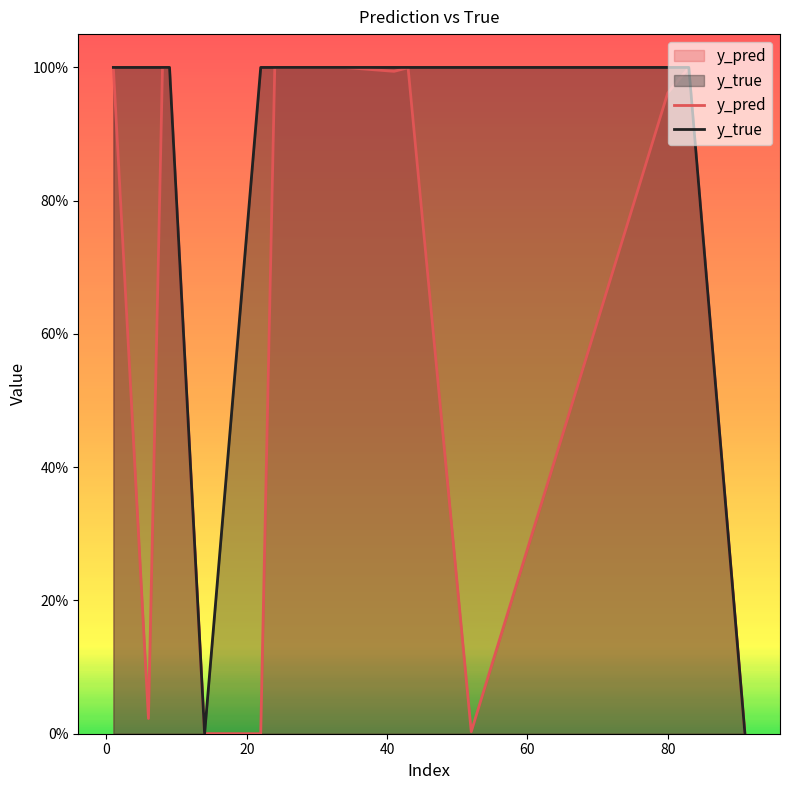

Which series ends up on top after the final intersection of y_true and y_pred?

y_pred